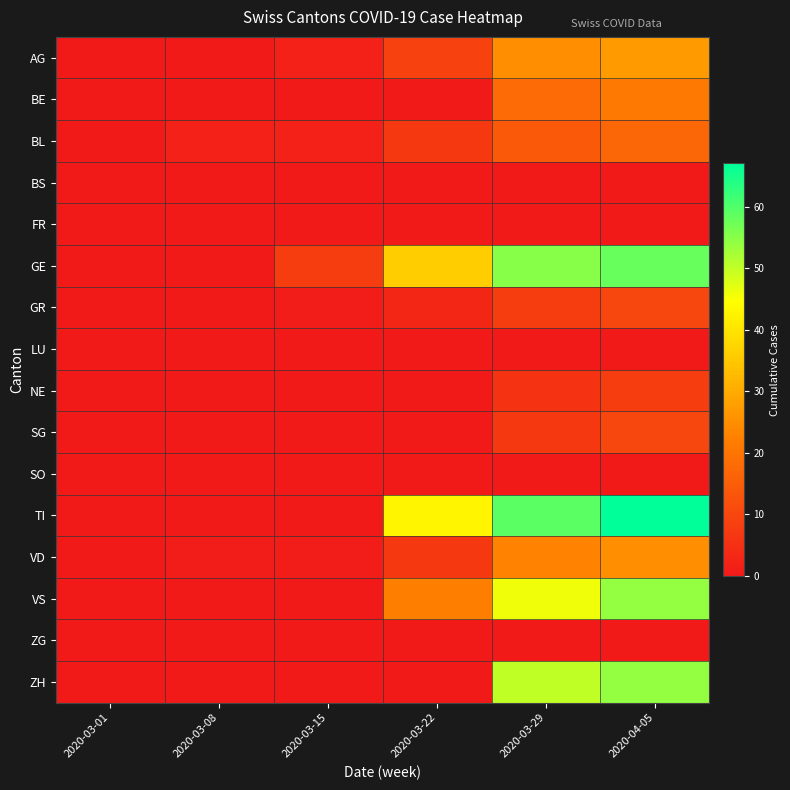

Between 2020-03-08 and 2020-04-05, which is larger?

2020-04-05